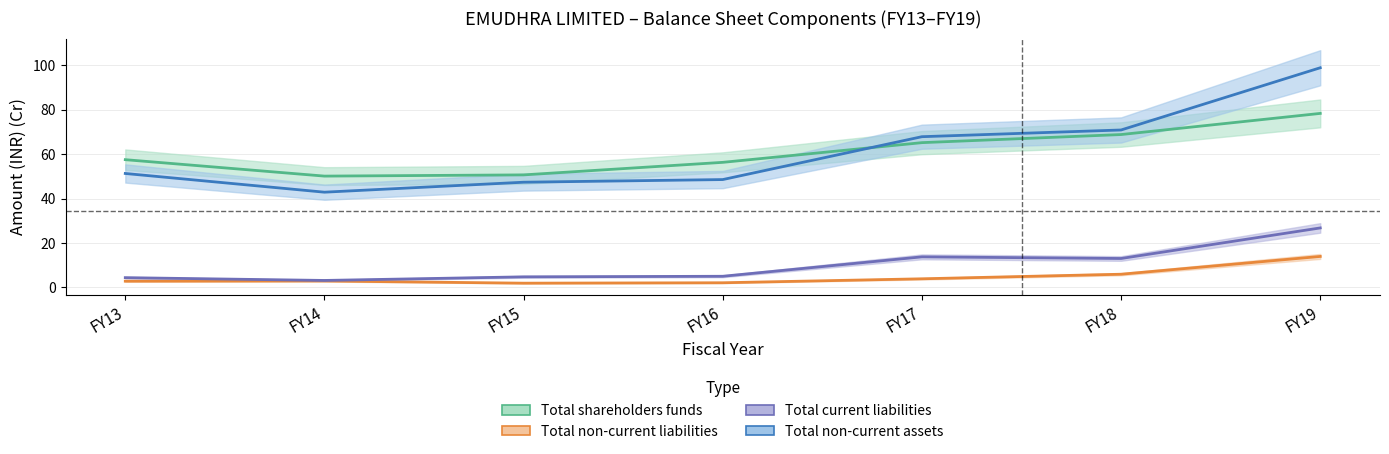

Reading right to left, list all the values displayed in this chart.

Total shareholders funds: FY19=78.3	FY18=68.8	FY17=65.1	FY16=56.3	FY15=50.6	FY14=50.1	FY13=57.5
Total non-current liabilities: FY19=13.9	FY18=6.0	FY17=3.9	FY16=2.1	FY15=1.9	FY14=2.9	FY13=2.8
Total current liabilities: FY19=26.8	FY18=13.0	FY17=13.8	FY16=5.0	FY15=4.8	FY14=3.2	FY13=4.4
Total non-current assets: FY19=98.8	FY18=70.8	FY17=67.8	FY16=48.5	FY15=47.3	FY14=42.8	FY13=51.3